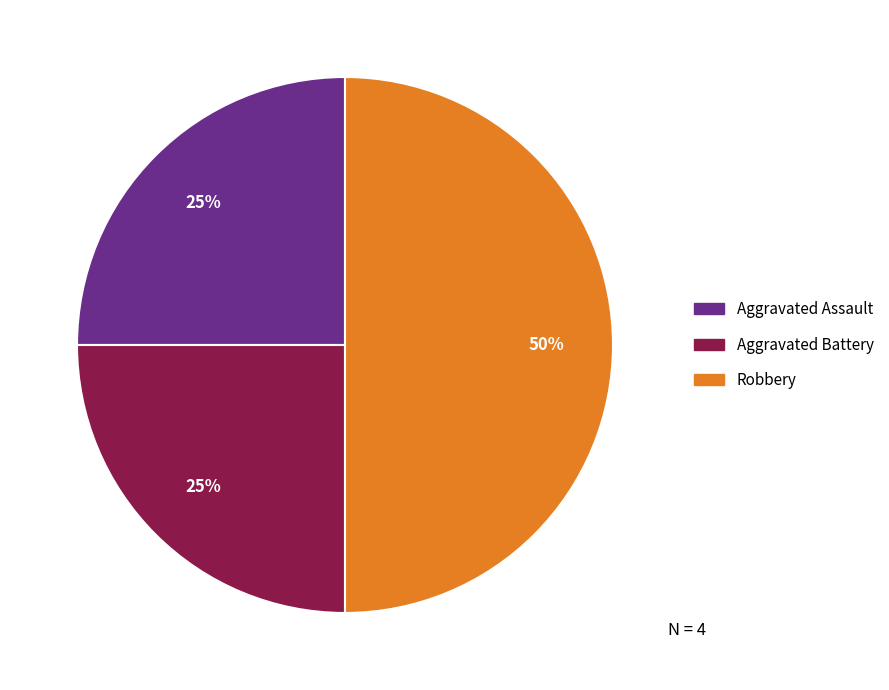

To the nearest percent, what is the difference between the largest and smallest slice percentages?

25%